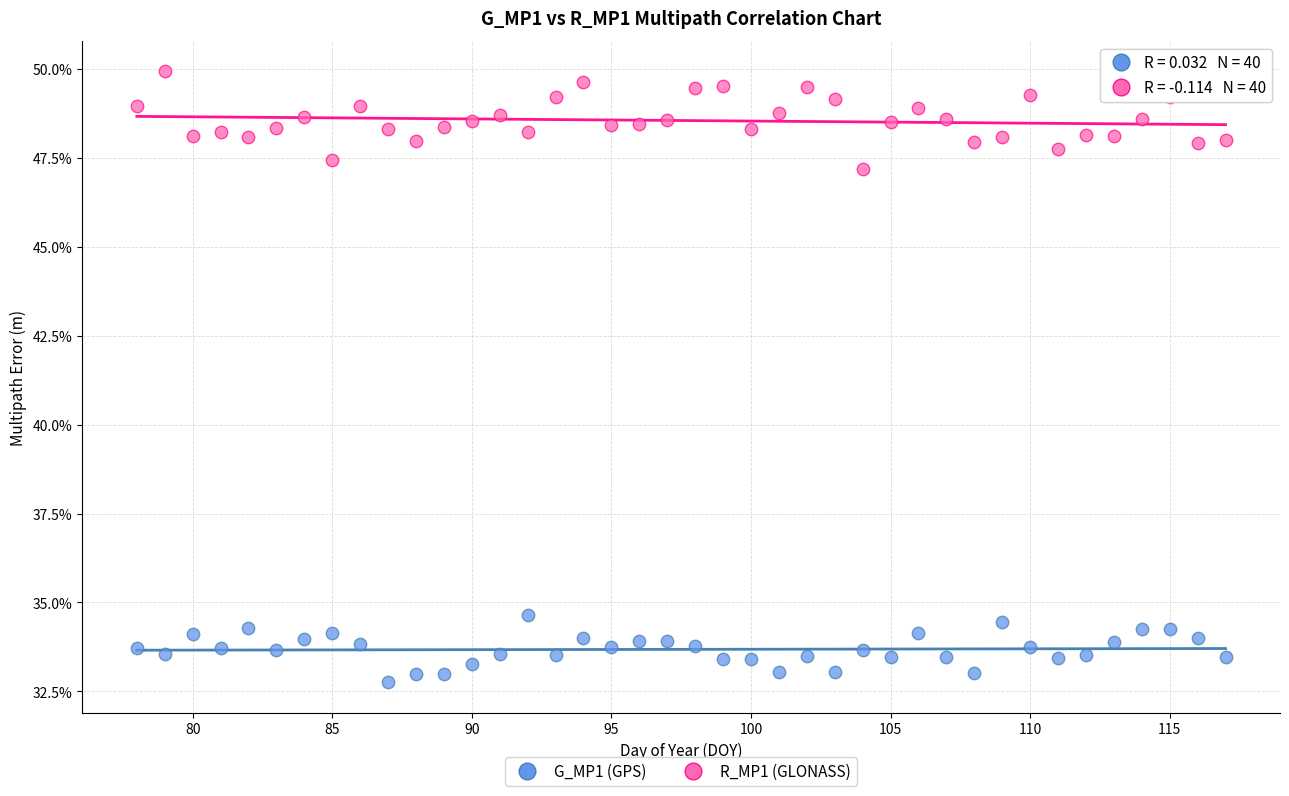

What are all the series names shown in the legend?

G_MP1 (GPS), R_MP1 (GLONASS)